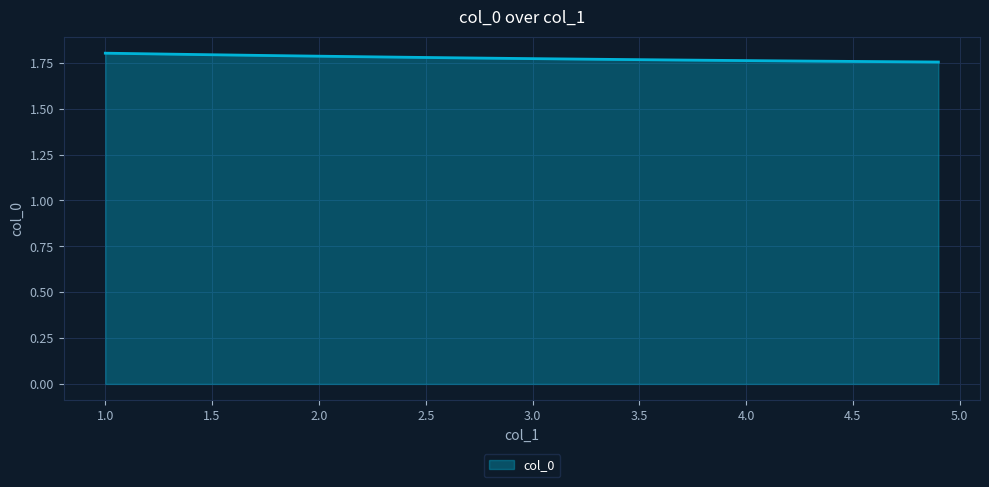

Count the values in the range 1 to 2.

40